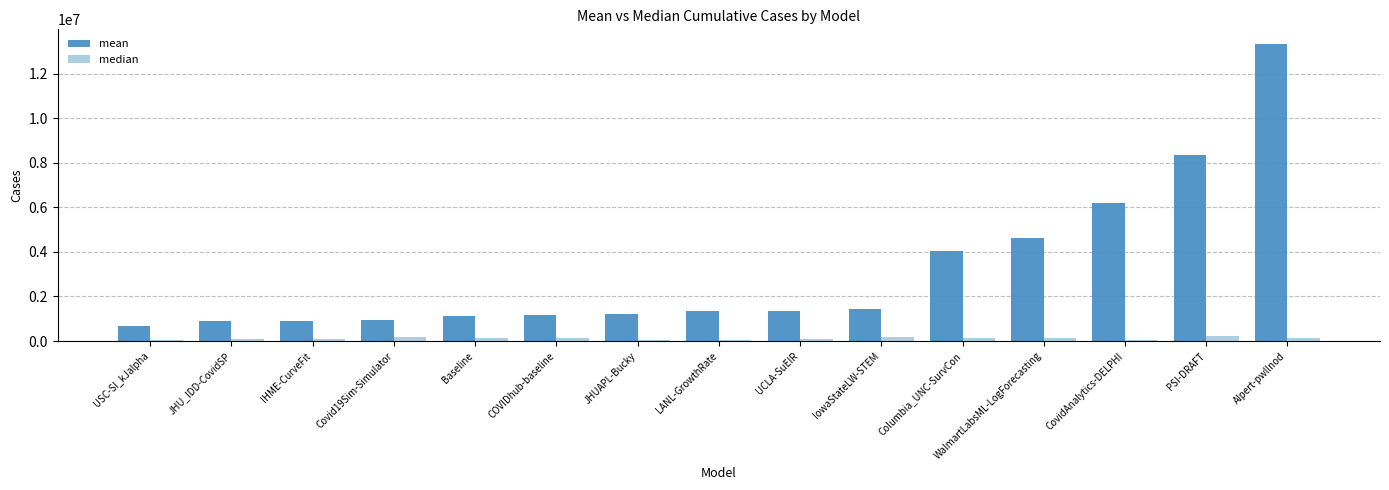

What is the maximum value shown in the chart?

13318545.2